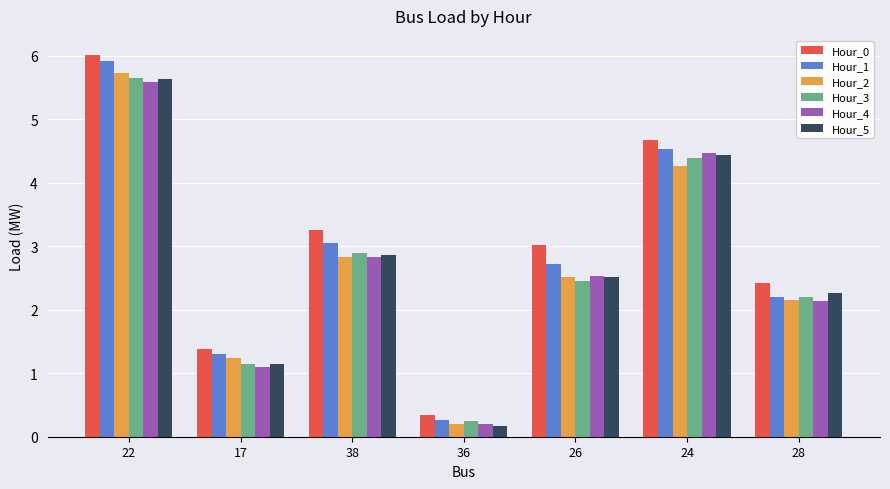

What is the total value across all series at 17?

7.3